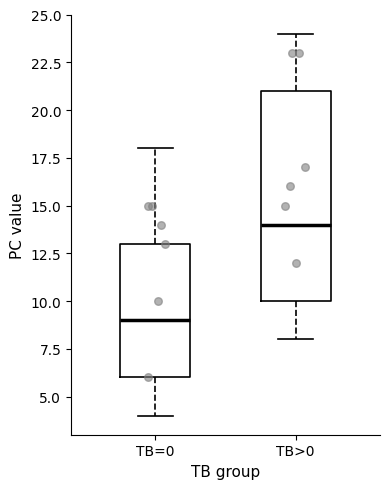

Comparing the boxes themselves (not the whiskers), which one is the tallest?

TB>0